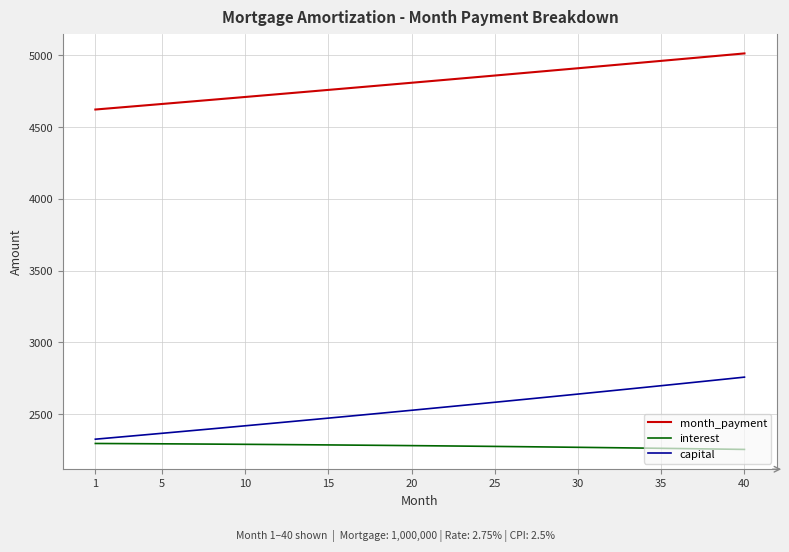

How many lines are shown in the chart?

3